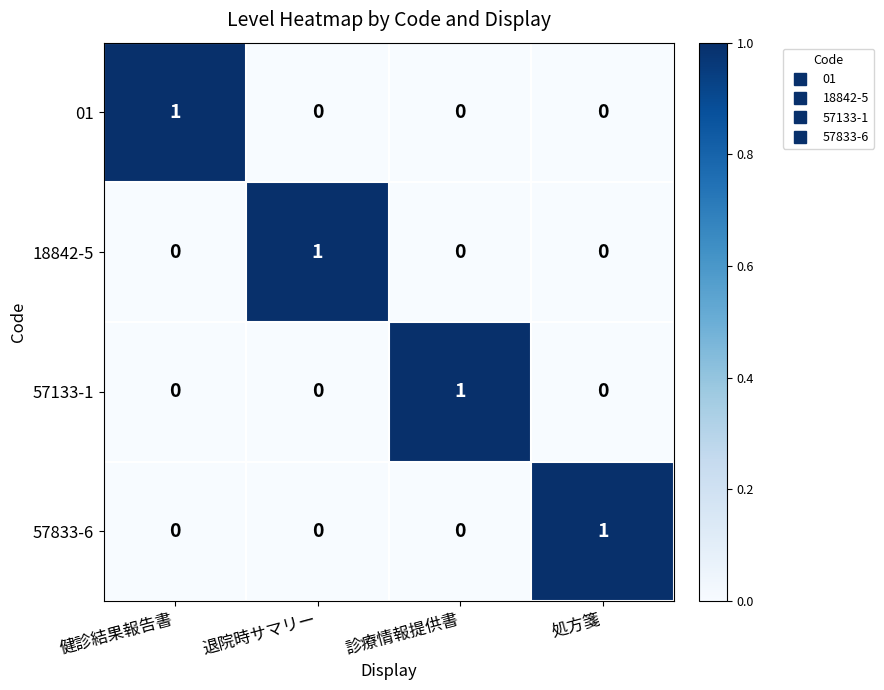

At how many categories does at least one series exceed 0?

4